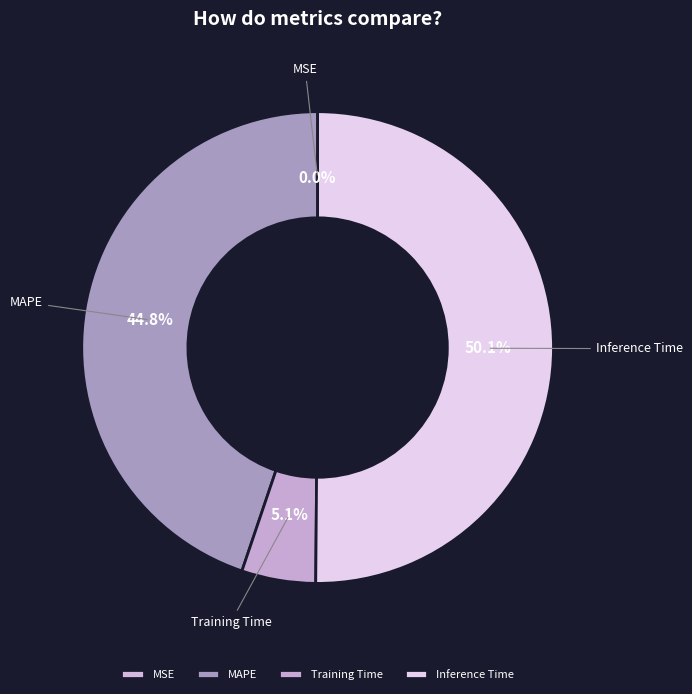

What is the largest slice in the pie chart?

Inference Time